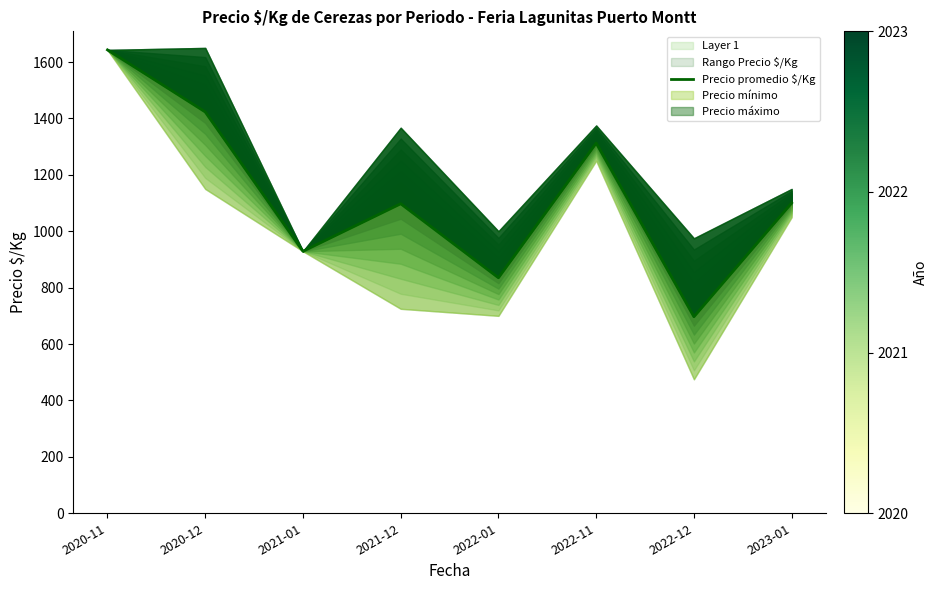

Reading right to left, extract all data points from this chart.

2023-01=1100.0	2022-12=696.9	2022-11=1312.5	2022-01=835.0	2021-12=1097.5	2021-01=929.0	2020-12=1423.0	2020-11=1643.0